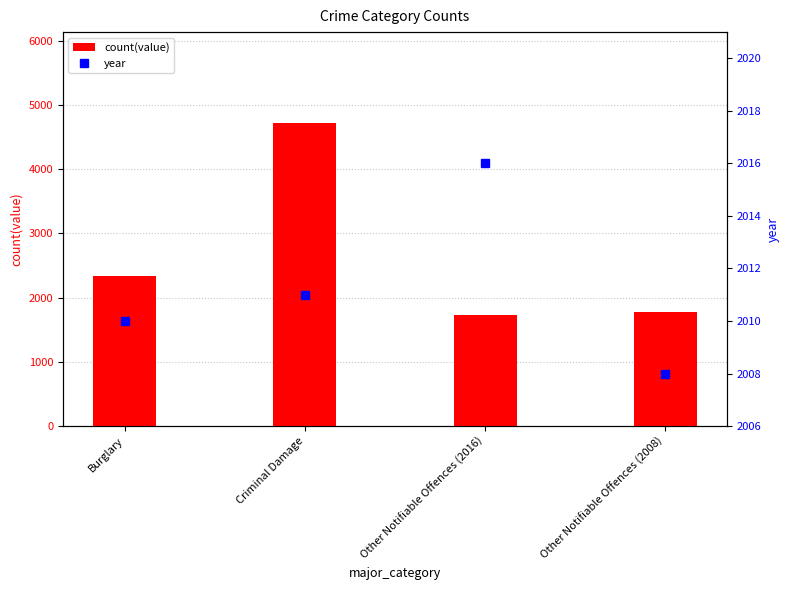

Reading right to left, extract all data points from this chart.

count(value): Other Notifiable Offences (2008)=1769	Other Notifiable Offences (2016)=1735	Criminal Damage=4717	Burglary=2331
year: Other Notifiable Offences (2008)=2008	Other Notifiable Offences (2016)=2016	Criminal Damage=2011	Burglary=2010